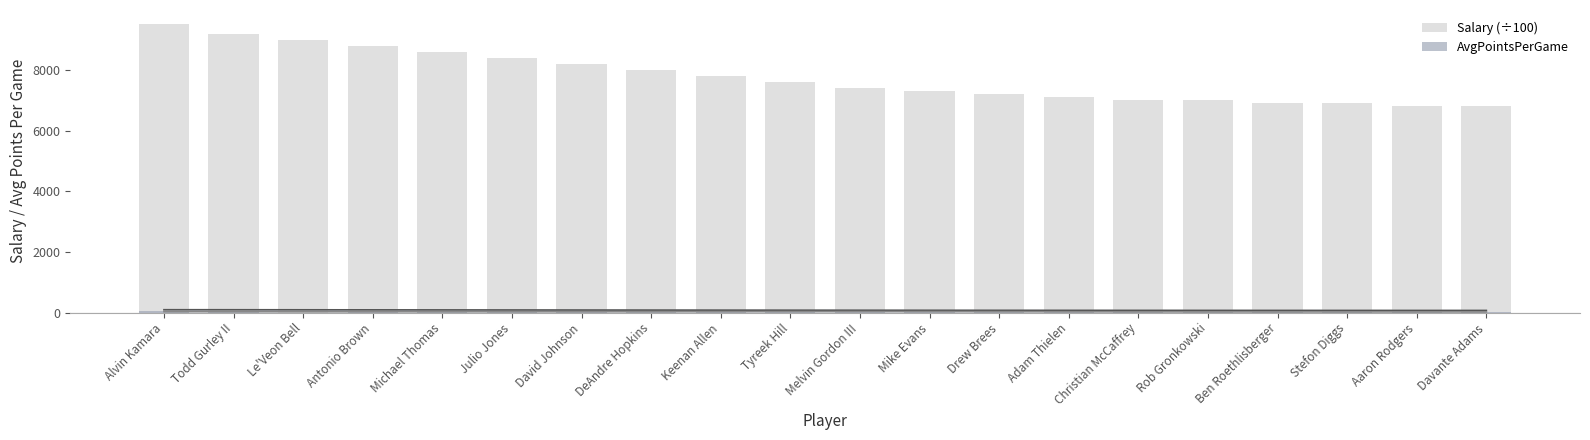

What are all the series names shown in the legend?

Salary, AvgPointsPerGame